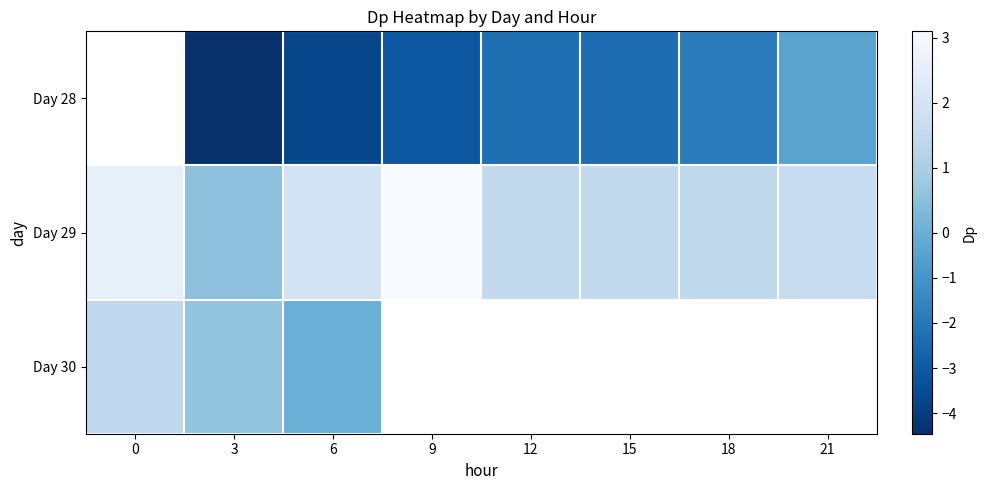

How many positive values does the Day 30 series have?

2